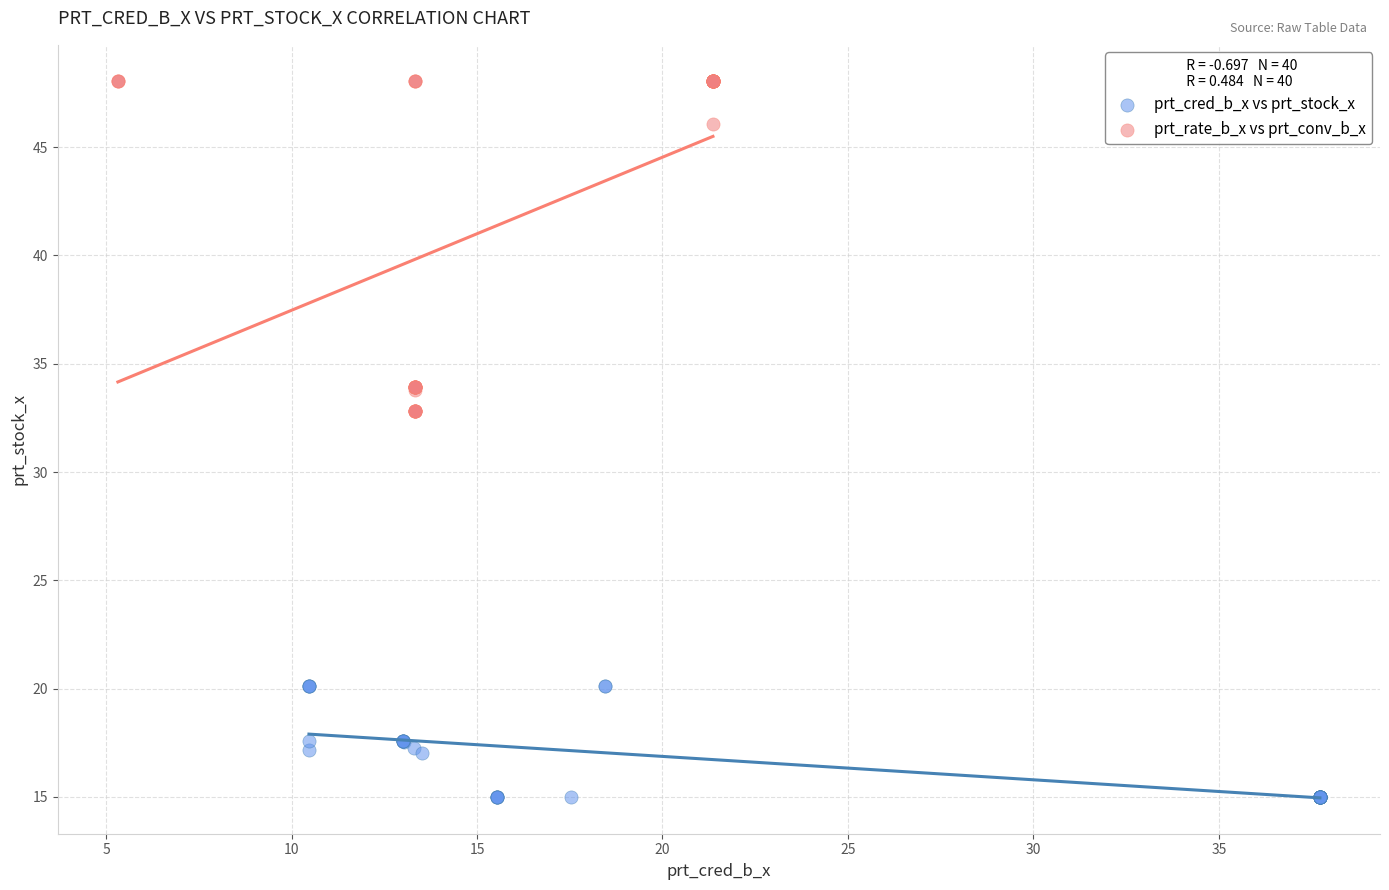

Which series reaches the maximum Y coordinate?

prt_rate_b_x vs prt_conv_b_x